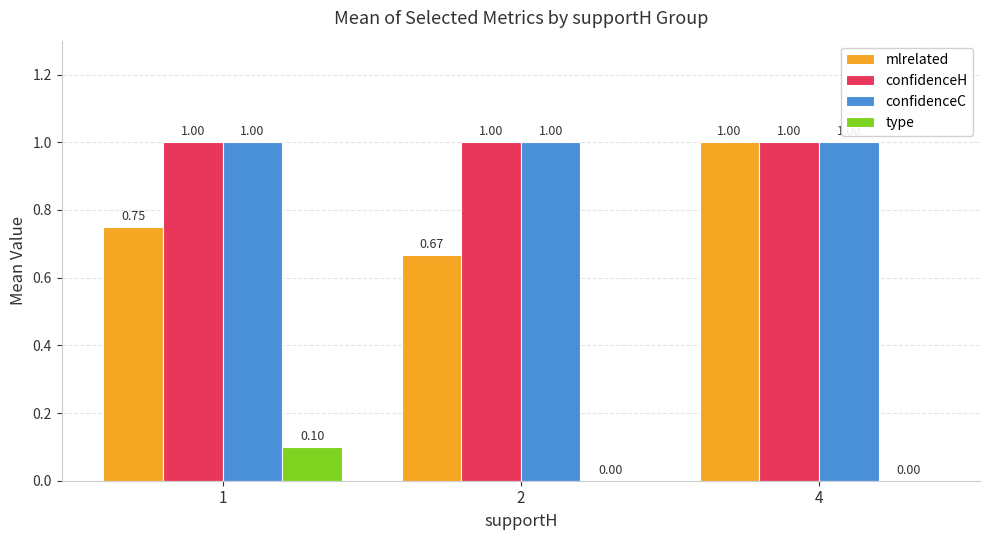

Between 1 and 4, which series saw the biggest shift?

mlrelated